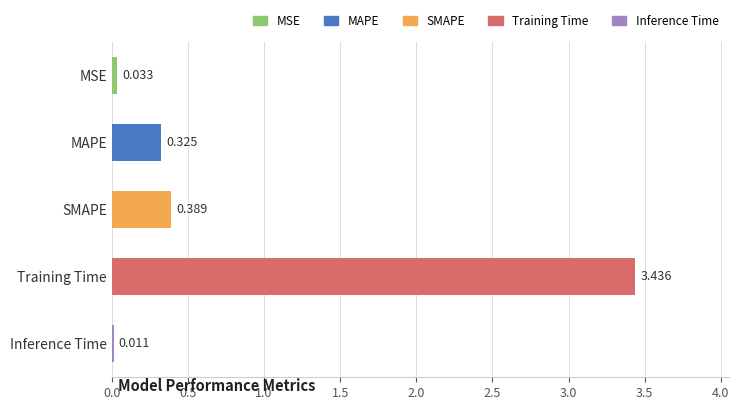

At which category does the chart reach its peak across all series?

Training Time